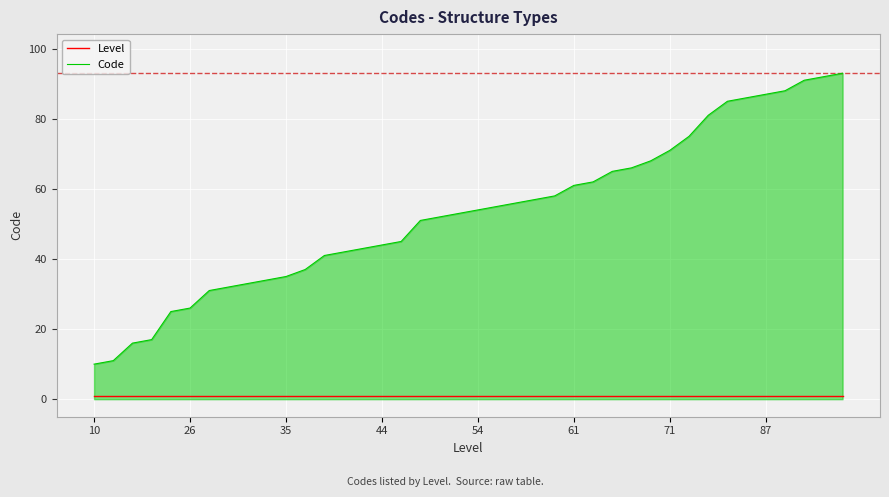

Which series has the widest spread of values?

Code